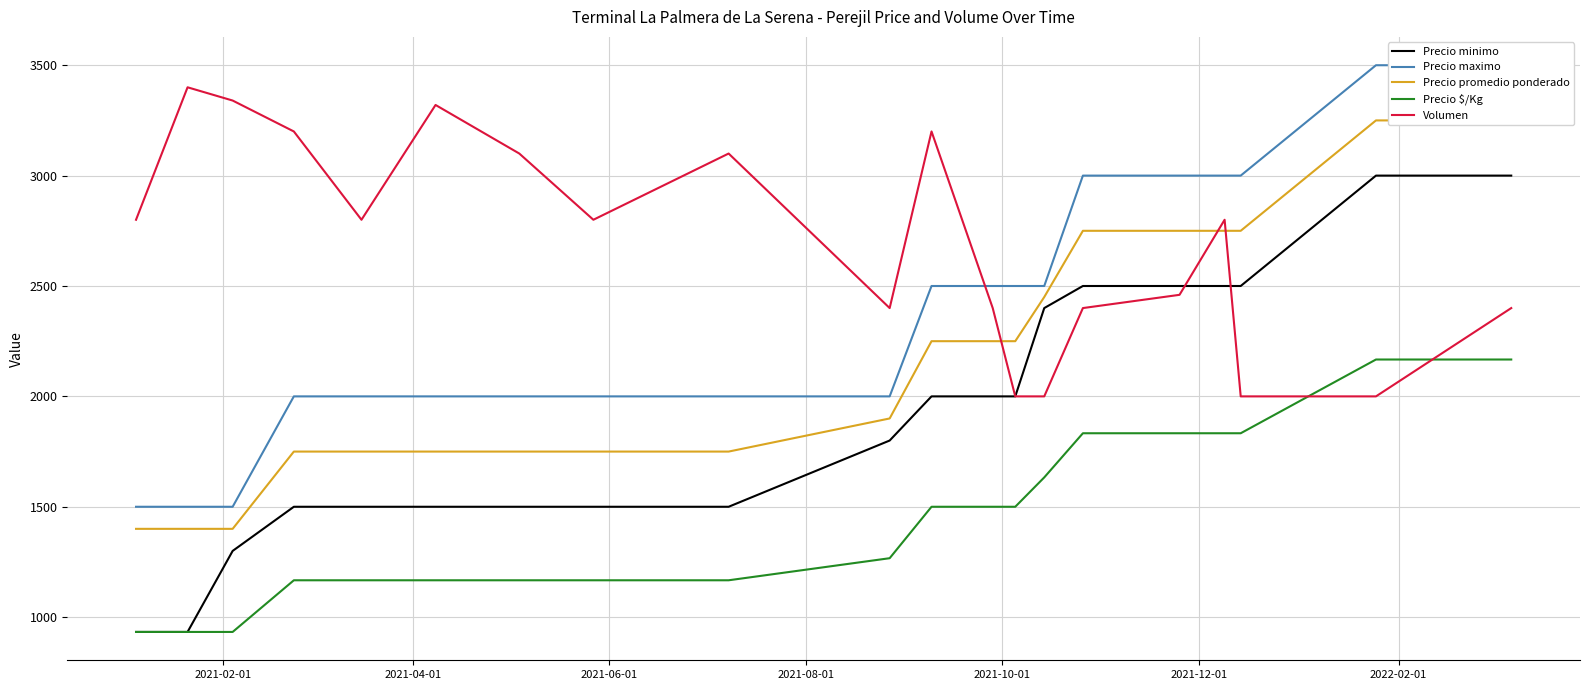

What is the smallest value displayed?

933